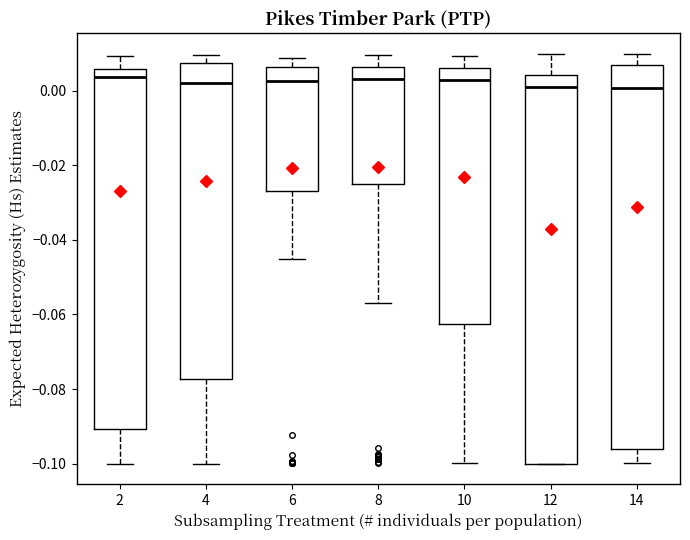

Where does the lower whisker of the box at x = 6 end on the y-axis? The values are not printed on the chart, so give them approximately, as read against the axis.

-0.046